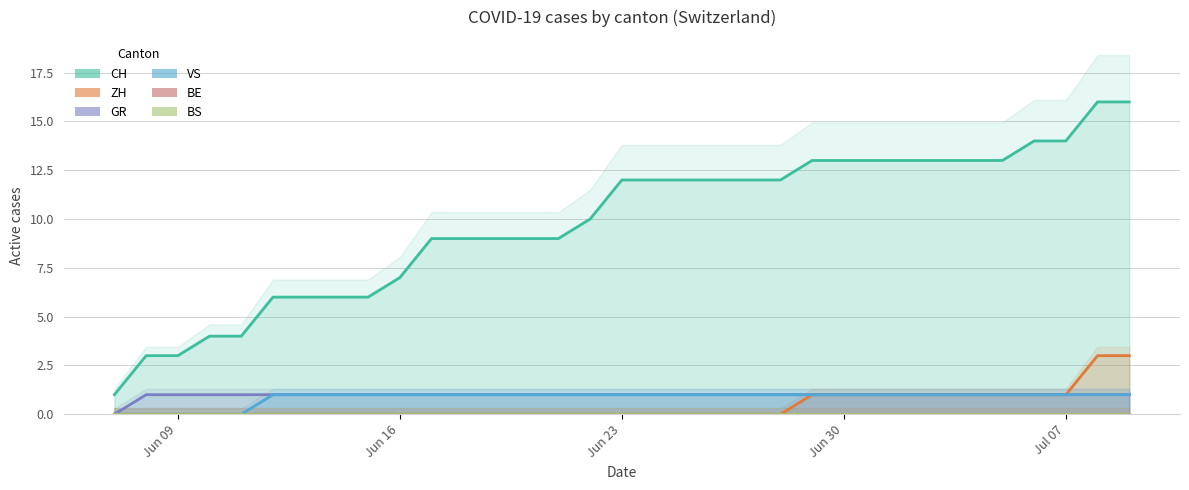

True or false: GR and CH cross at least once.

False